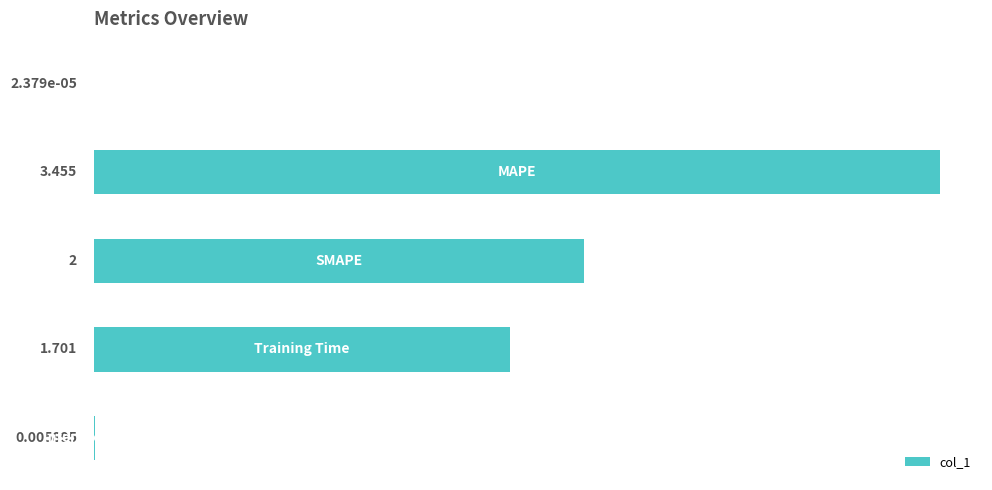

What is the average value?

1.4